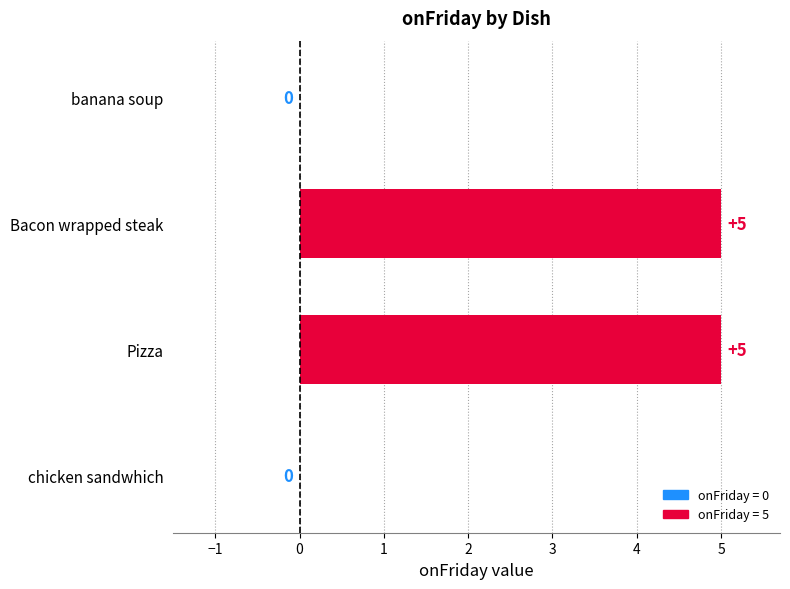

Reading top to bottom, list all the values displayed in this chart.

banana soup=0	Bacon wrapped steak=5	Pizza=5	chicken sandwhich=0